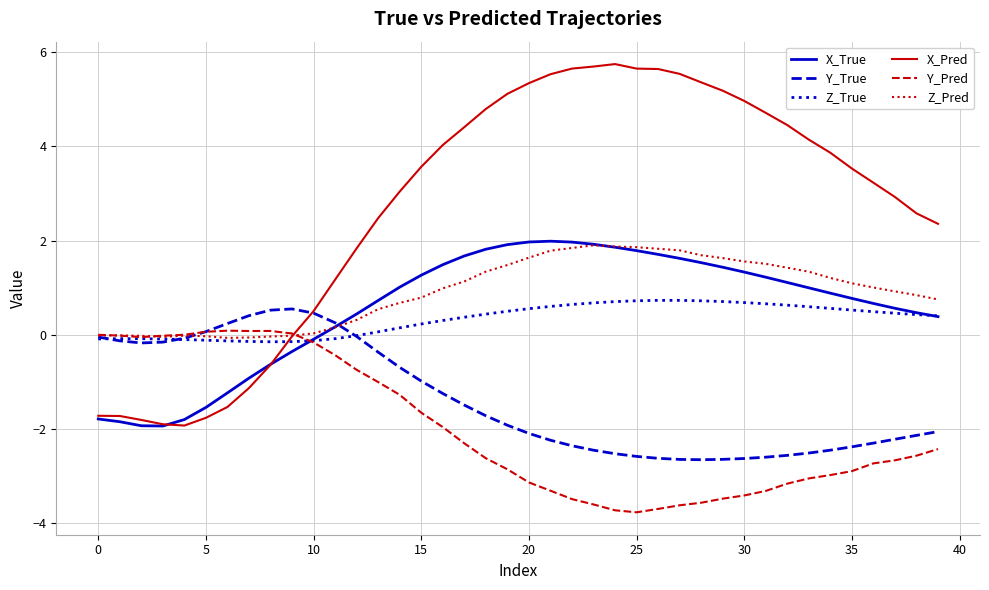

Which series has the largest total across all categories?

X_Pred